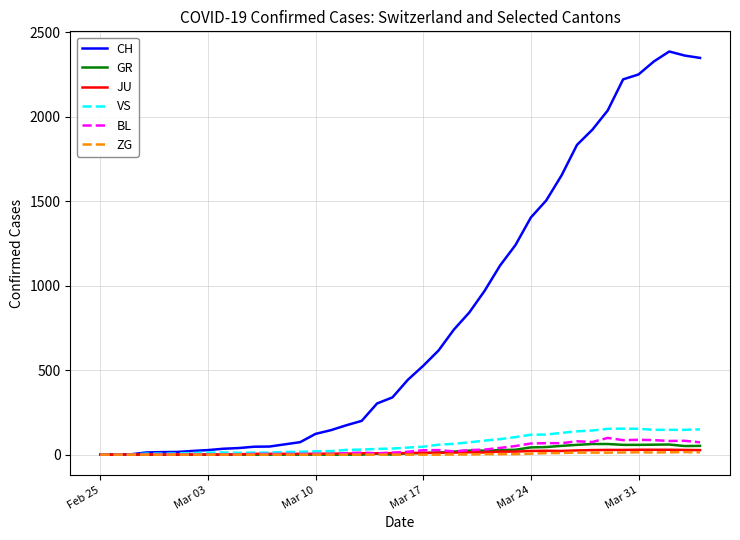

Which series has the largest range (max minus min)?

CH